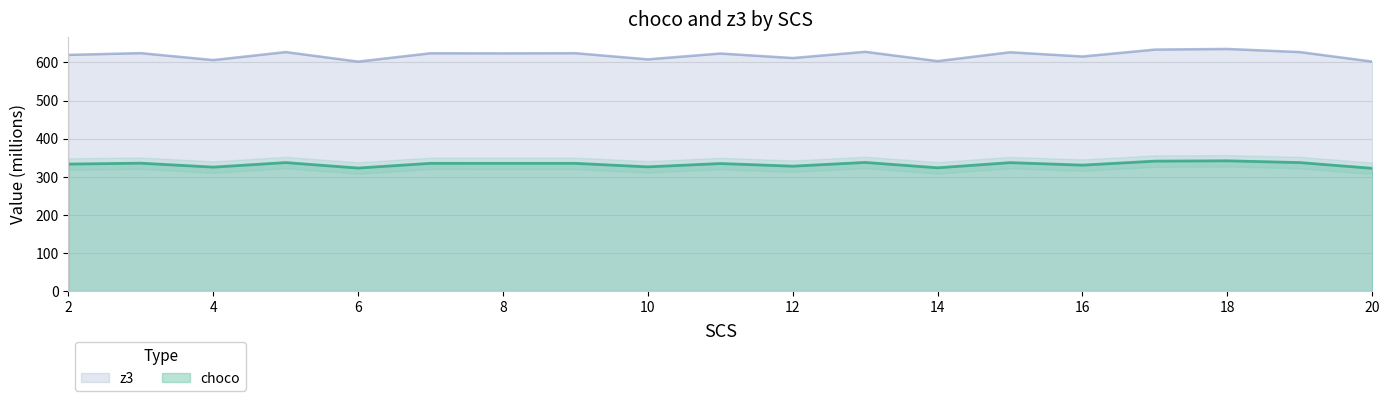

At which label is choco closest to 332?

16